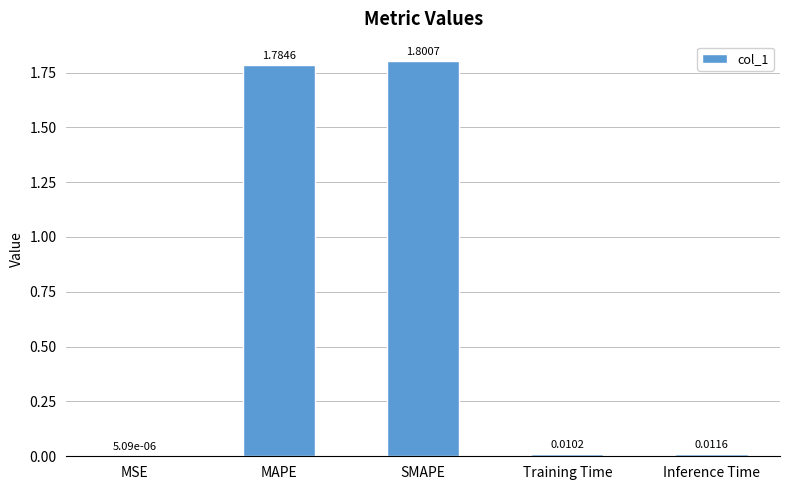

At which label is the value closest to 0?

MSE